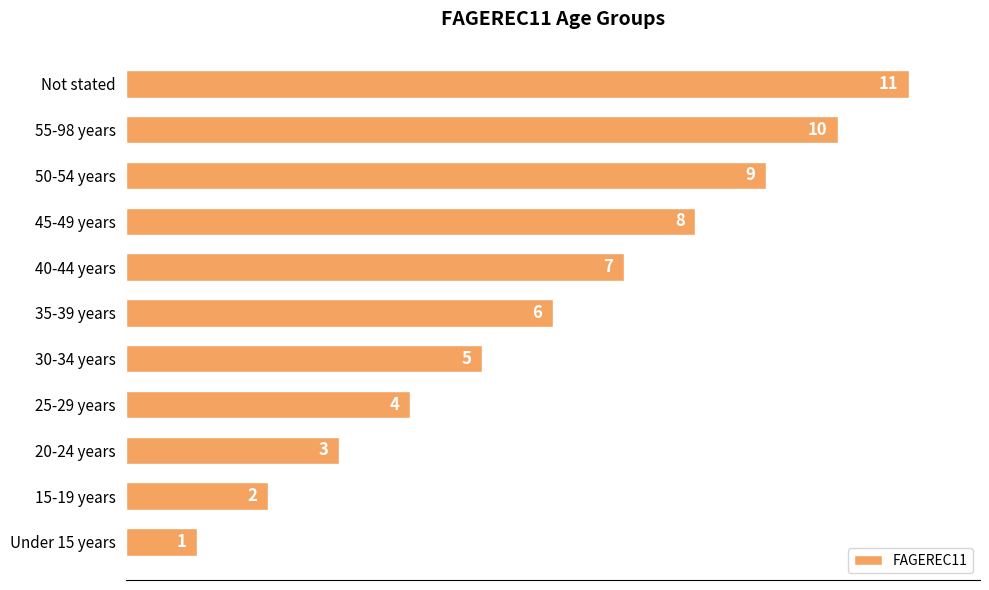

What is the average value?

6